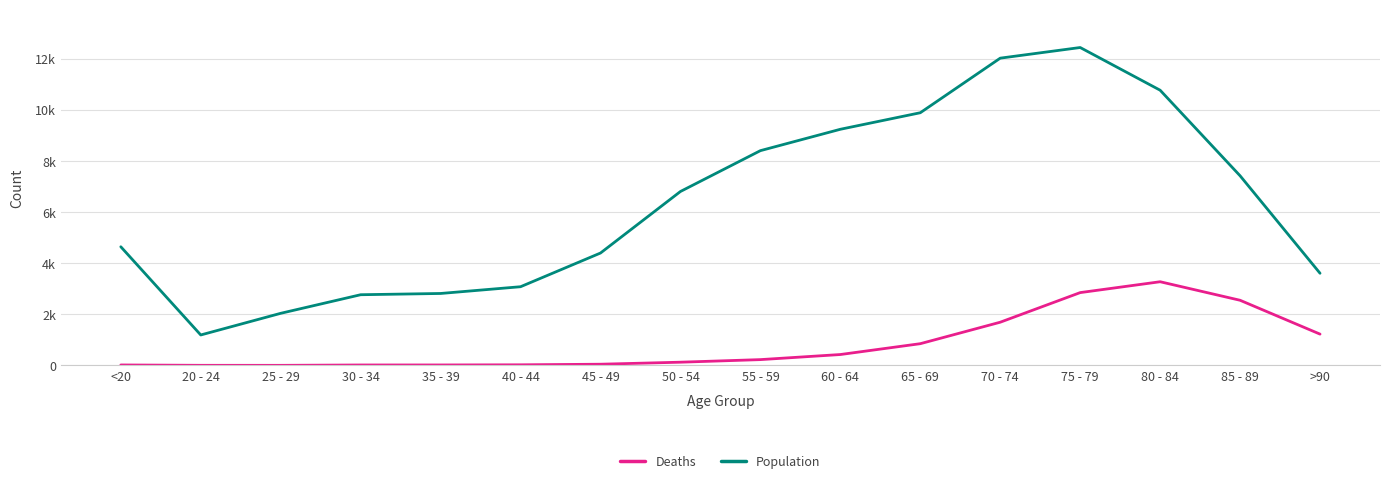

Which series changed the most between 40 - 44 and 85 - 89?

Population